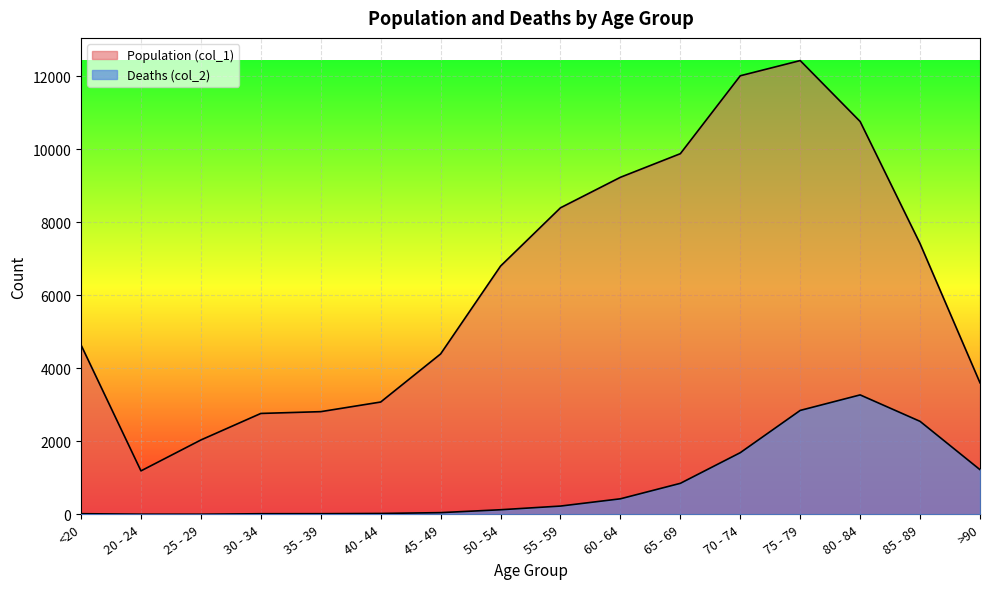

Is it true that Population (col_1) equals 3078 at 40 - 44?

True